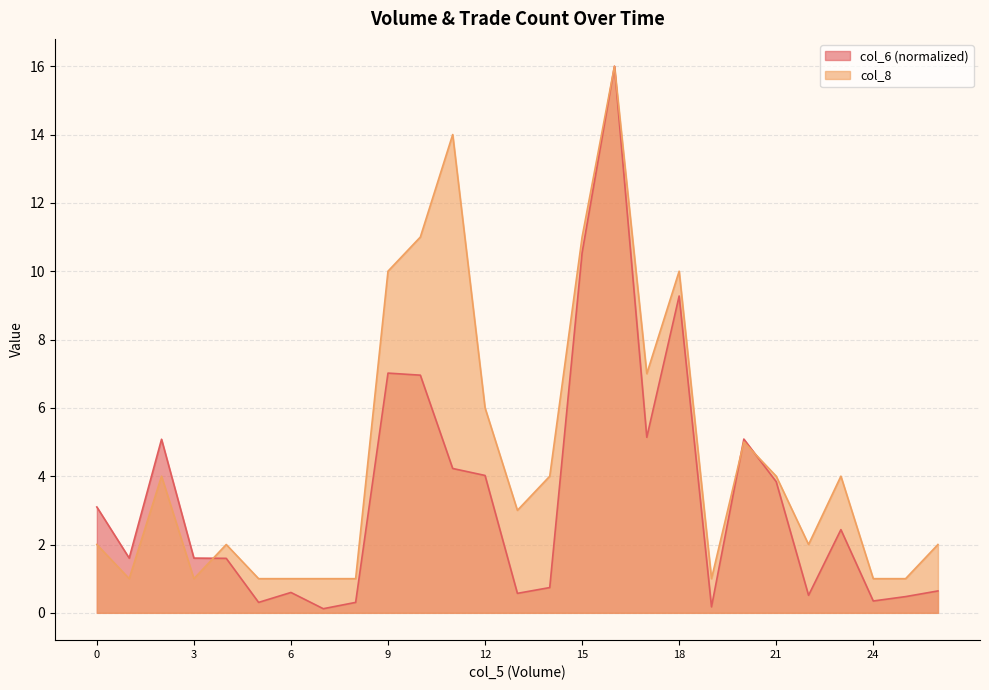

Rank the series by their average value, from lowest to highest.

col_6 (normalized), col_8